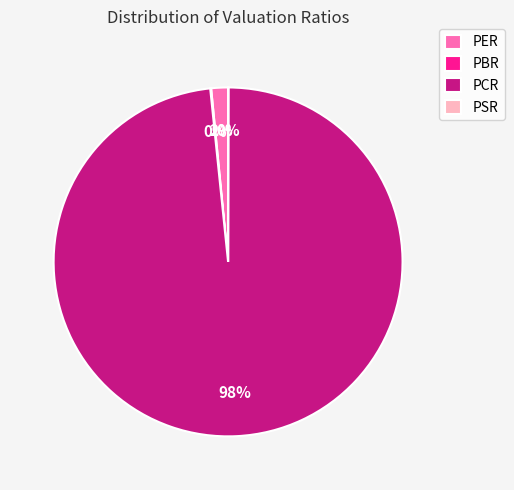

True or false: PCR accounts for 98% of the total.

True